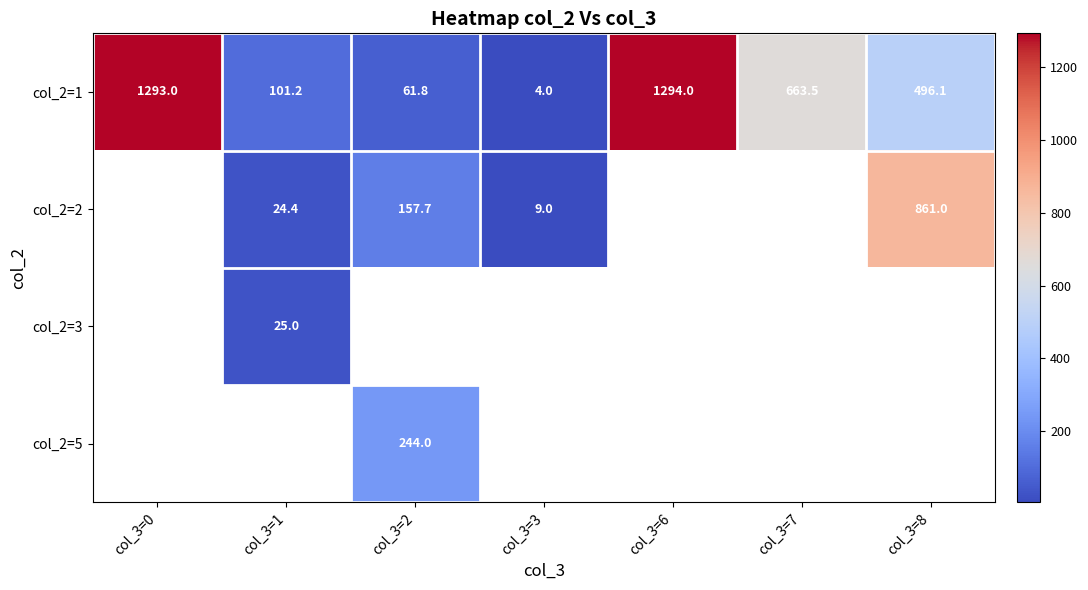

Is it true that col_2=2 equals 9.0 at col_3=3?

True